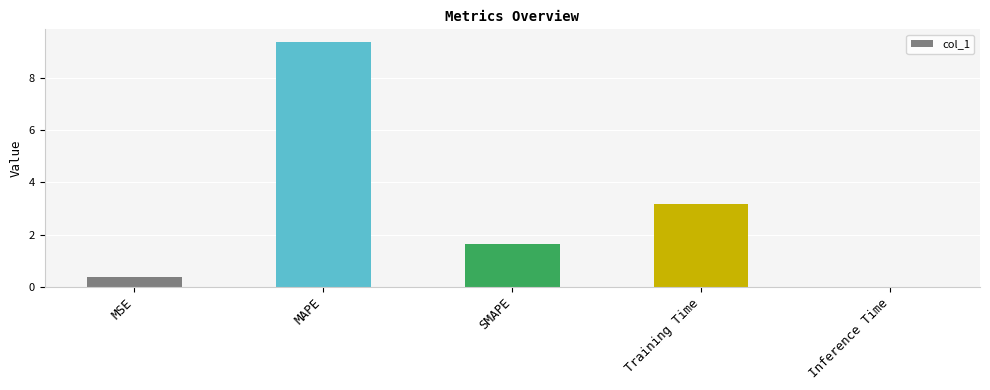

Where is the data nearest to the value 4?

Training Time